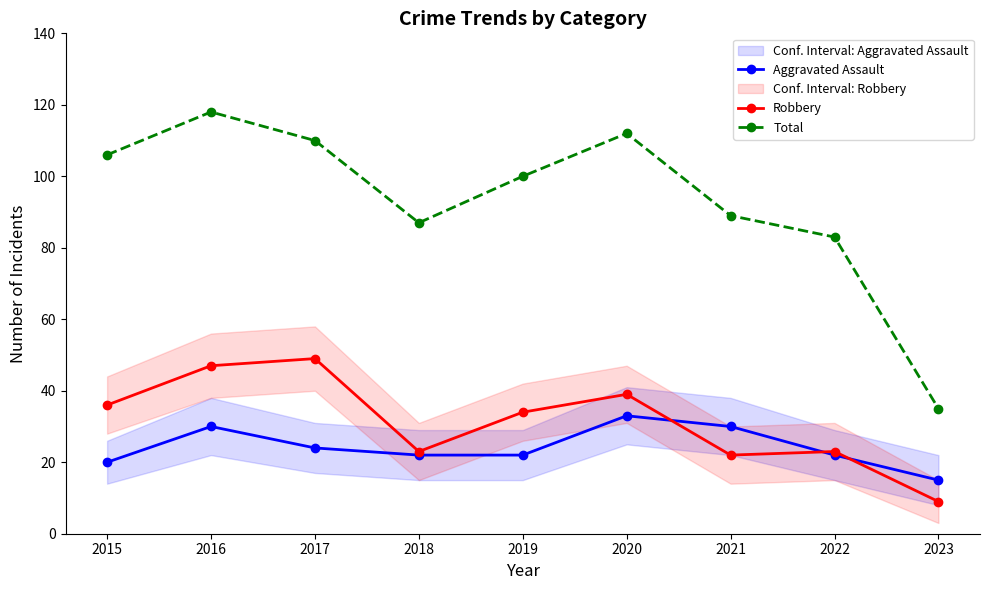

Which series has the widest spread of values?

Total